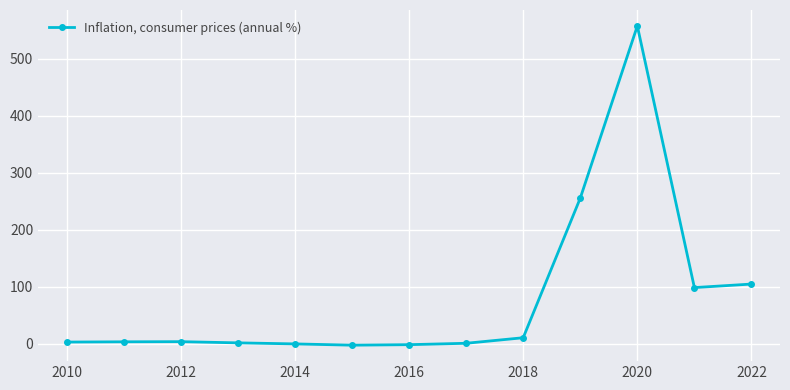

True or false: the data has more than 0 interior local peaks.

True